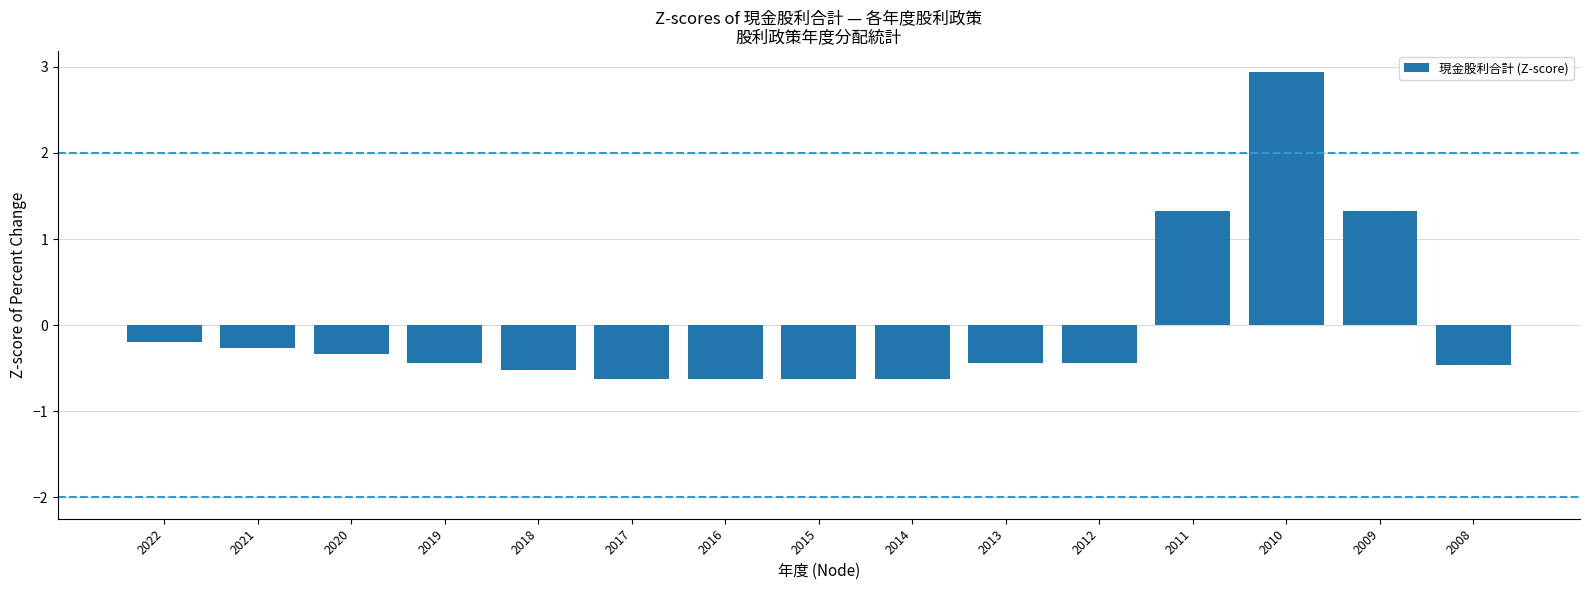

How many categories are shown in the chart?

15